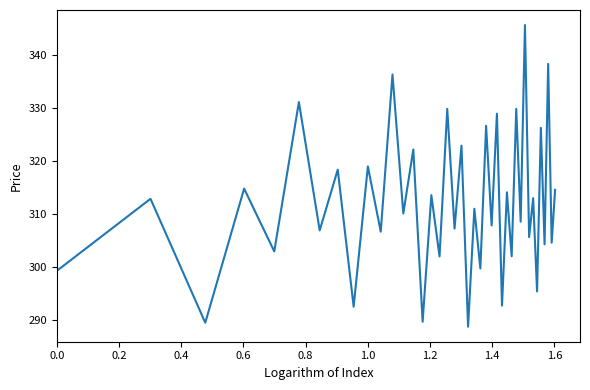

What is the smallest value displayed?

288.7